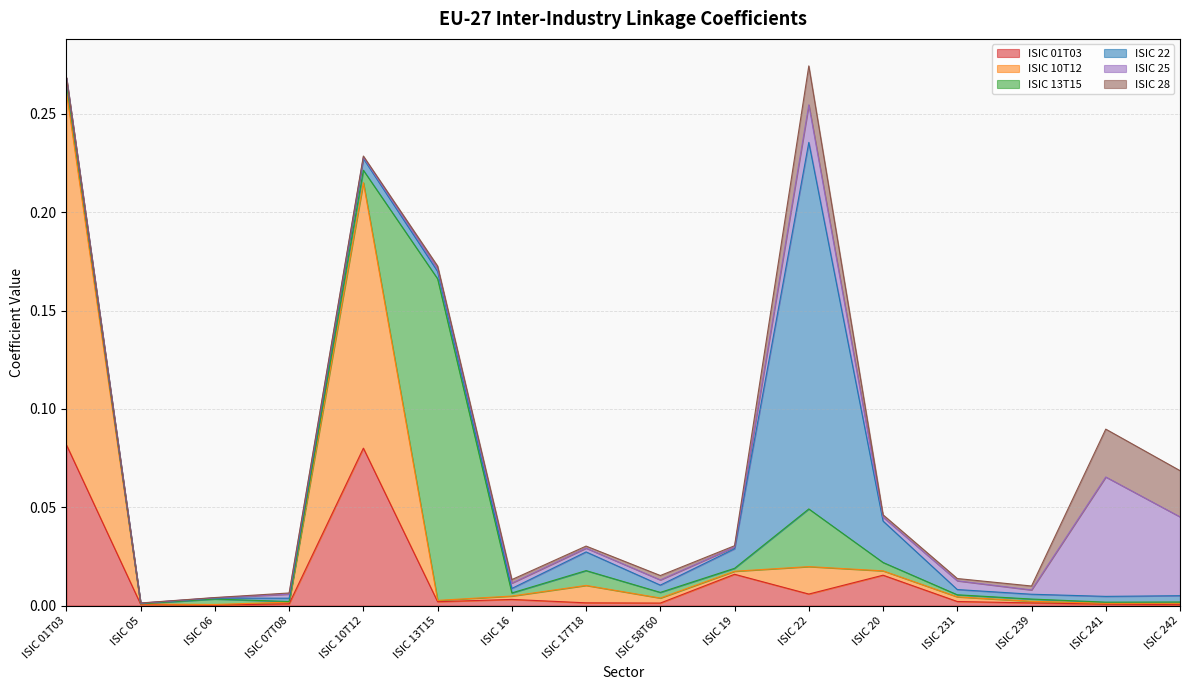

Is it true that ISIC 22 equals 0.0 at ISIC 13T15?

False